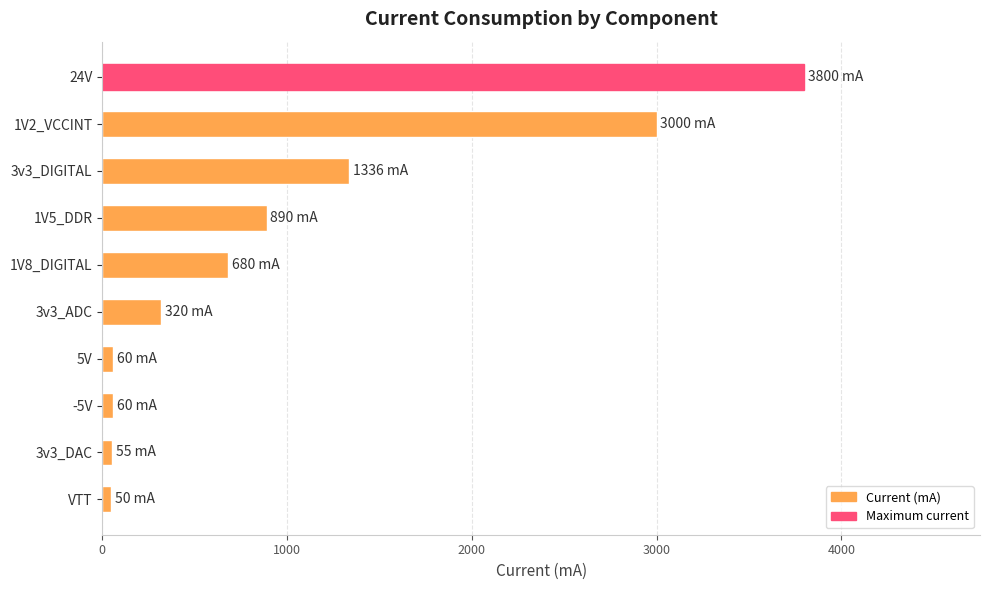

Between 1V8_DIGITAL and 1V5_DDR, which is larger?

1V5_DDR